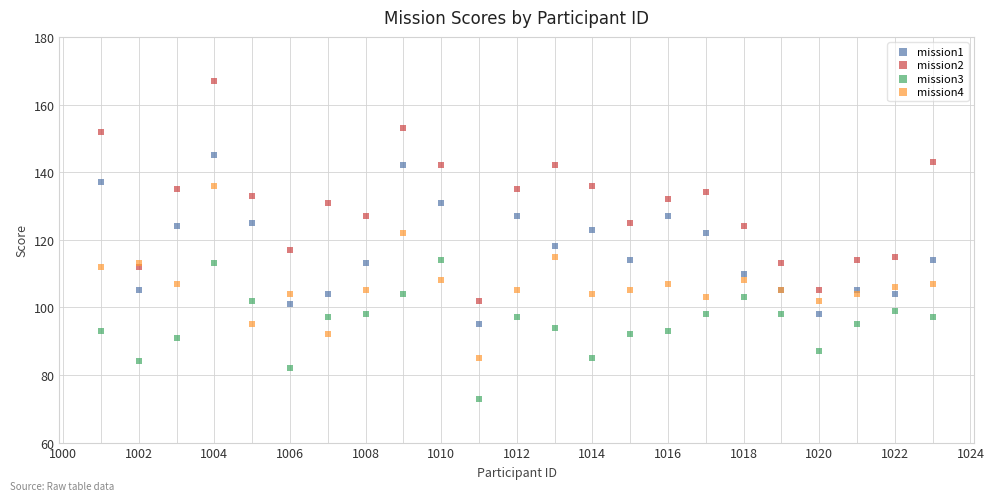

Which series reaches the maximum Y coordinate?

mission2